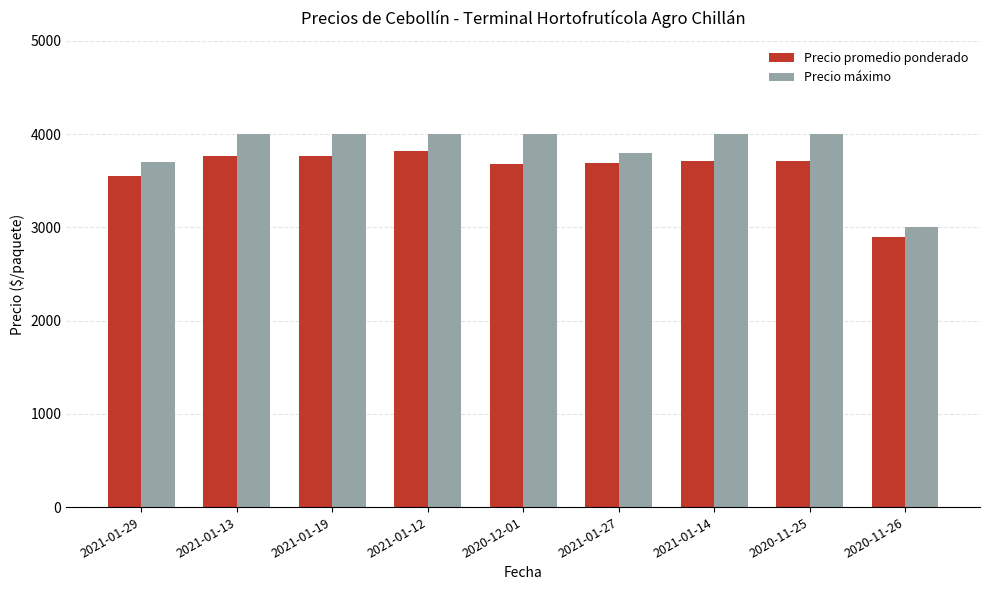

Count the number of data series in this chart.

2